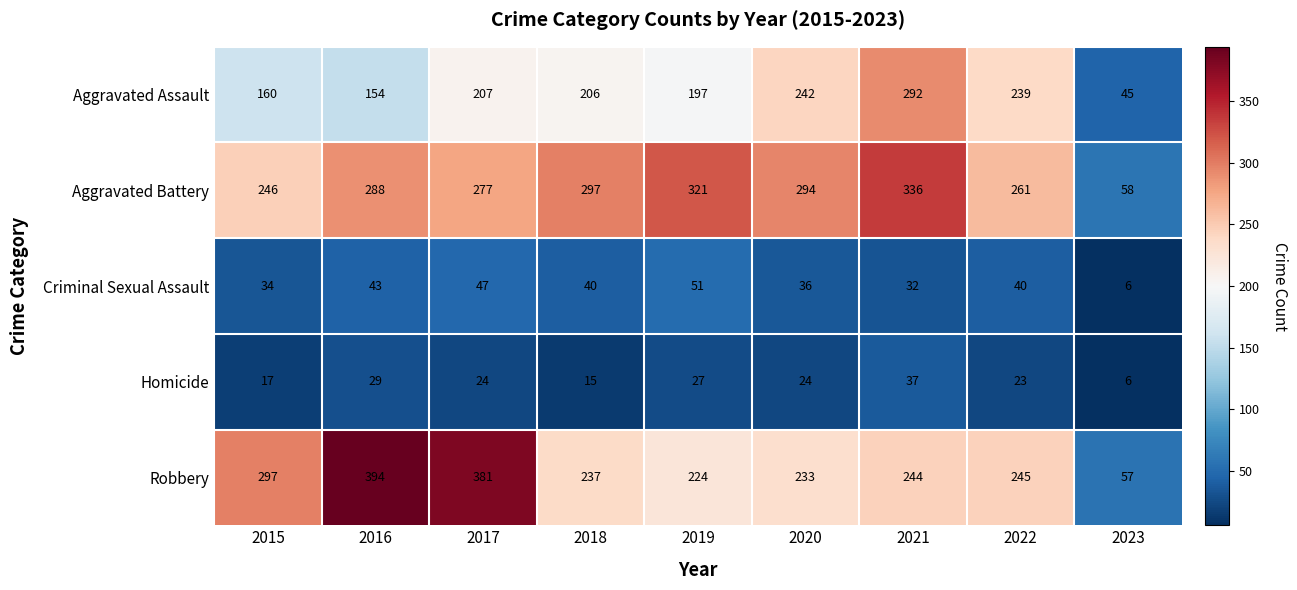

List the series in order of their peak value, lowest first.

Homicide, Criminal Sexual Assault, Aggravated Assault, Aggravated Battery, Robbery